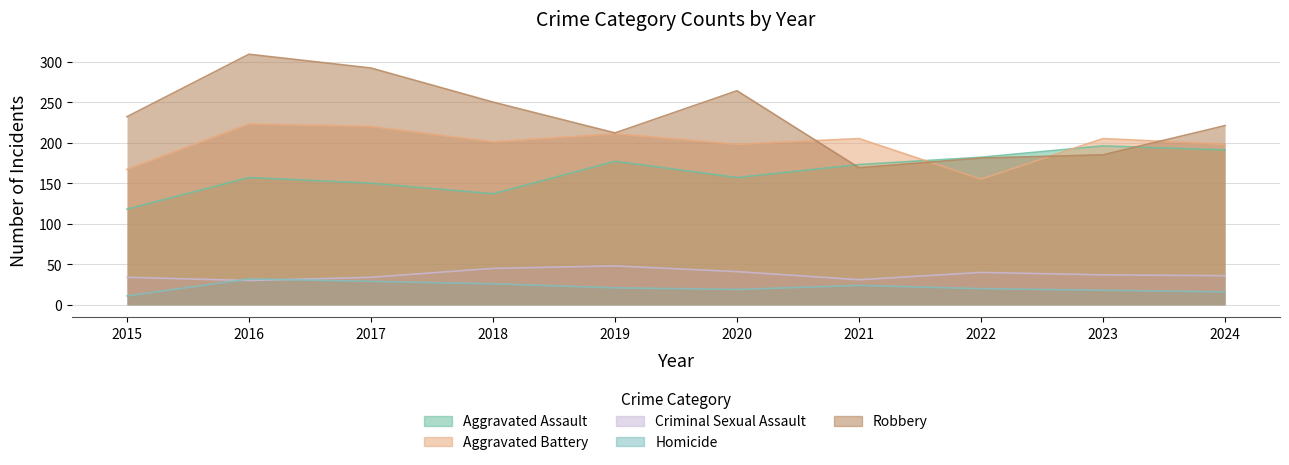

Rank the series at 2021 from lowest to highest value.

Homicide, Criminal Sexual Assault, Robbery, Aggravated Assault, Aggravated Battery